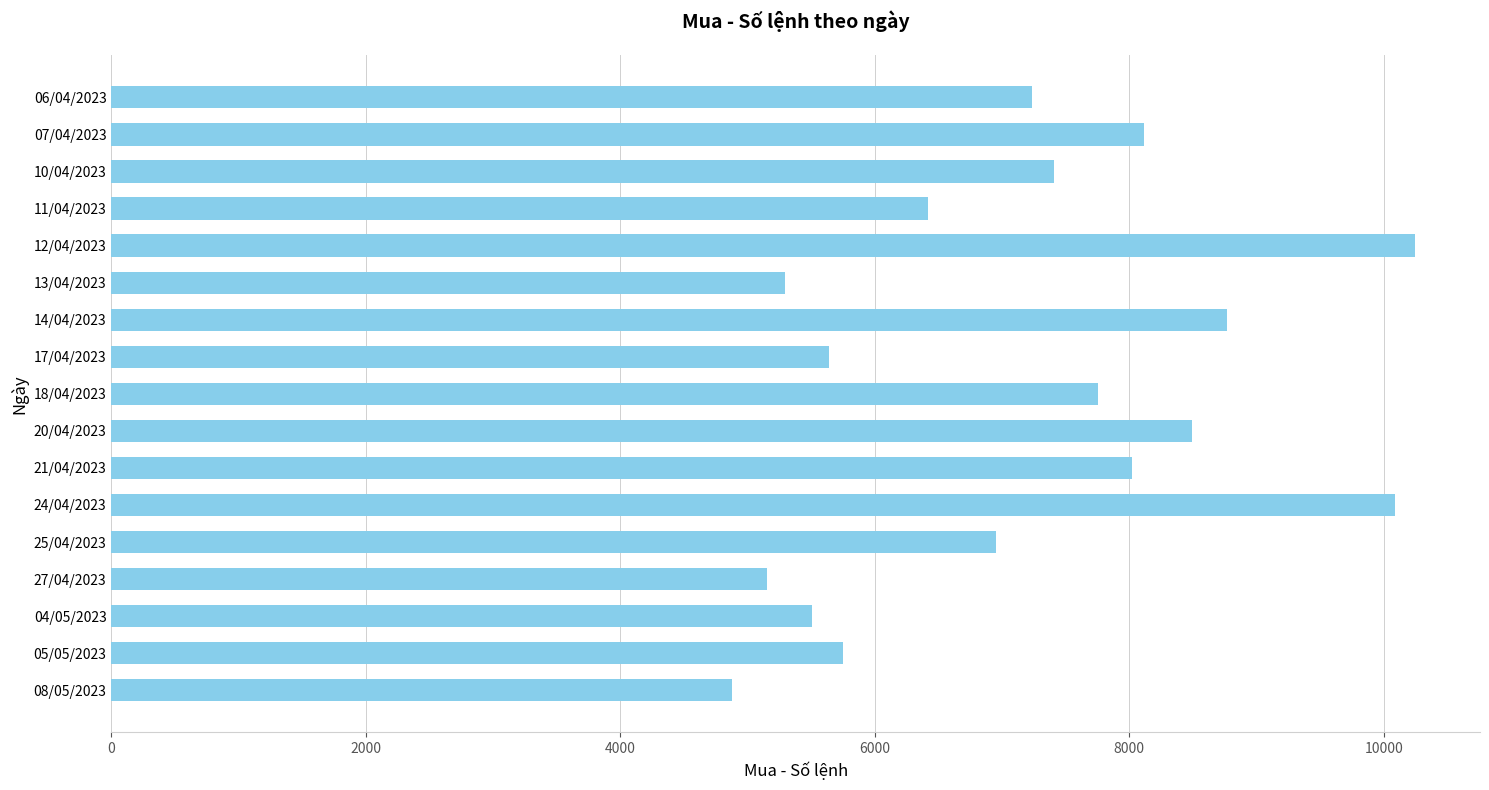

Reading bottom to top, transcribe all the data shown in this chart.

08/05/2023=4874	05/05/2023=5753	04/05/2023=5503	27/04/2023=5155	25/04/2023=6955	24/04/2023=10090	21/04/2023=8021	20/04/2023=8494	18/04/2023=7754	17/04/2023=5640	14/04/2023=8769	13/04/2023=5291	12/04/2023=10244	11/04/2023=6417	10/04/2023=7412	07/04/2023=8119	06/04/2023=7233